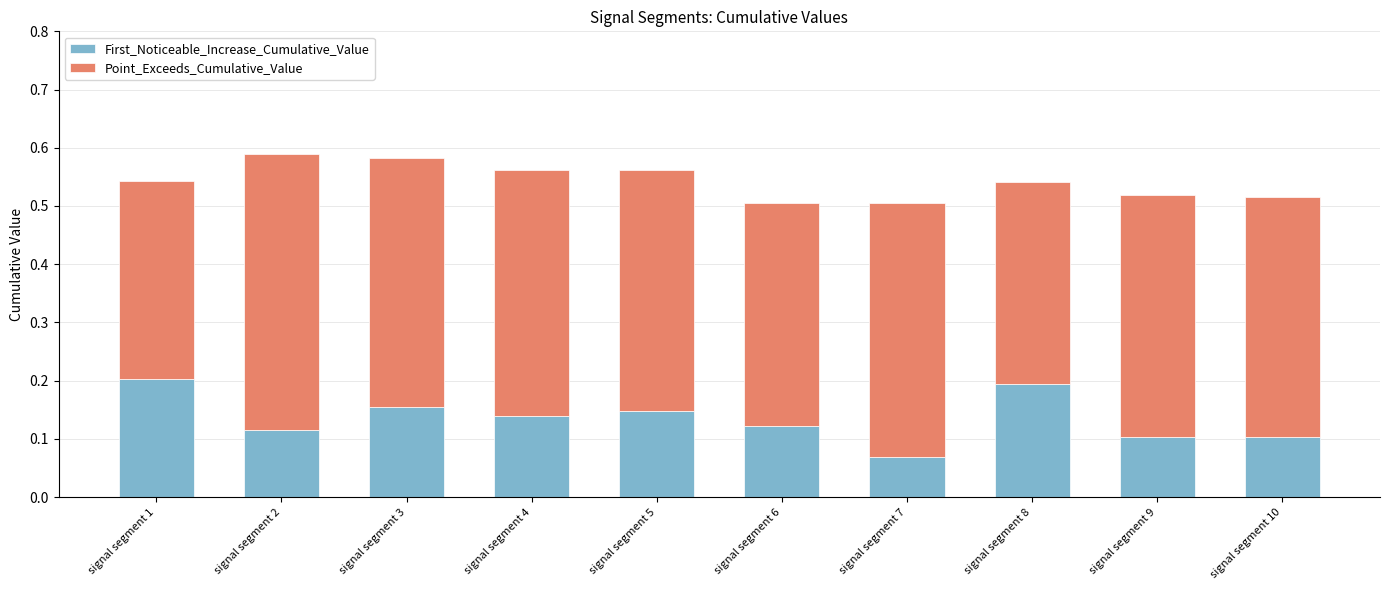

What is the sum of all First_Noticeable_Increase_Cumulative_Value values?

1.4